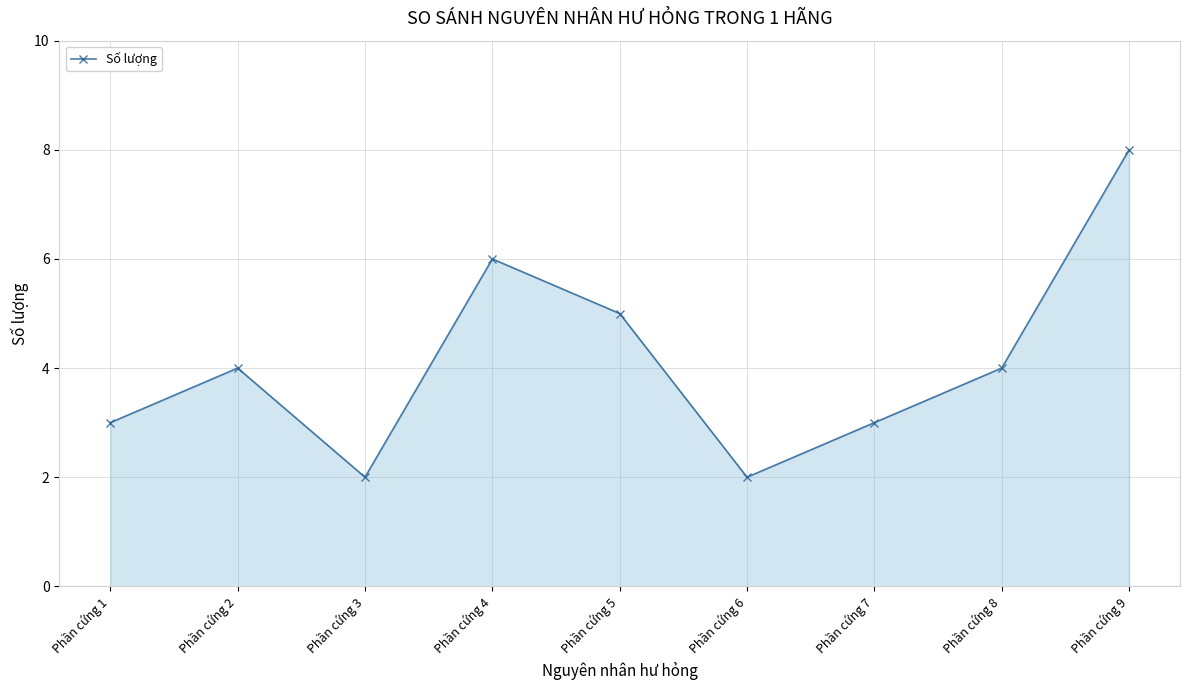

Reading left to right, what are all the values shown in this chart?

Phần cứng 1=3	Phần cứng 2=4	Phần cứng 3=2	Phần cứng 4=6	Phần cứng 5=5	Phần cứng 6=2	Phần cứng 7=3	Phần cứng 8=4	Phần cứng 9=8